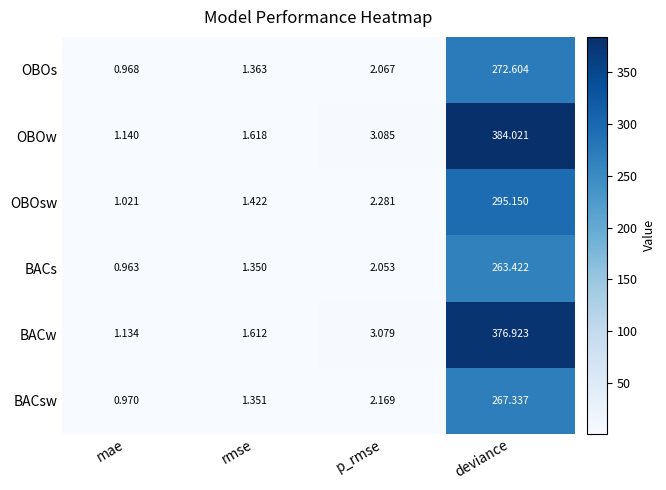

Which category has the highest value across all series?

deviance